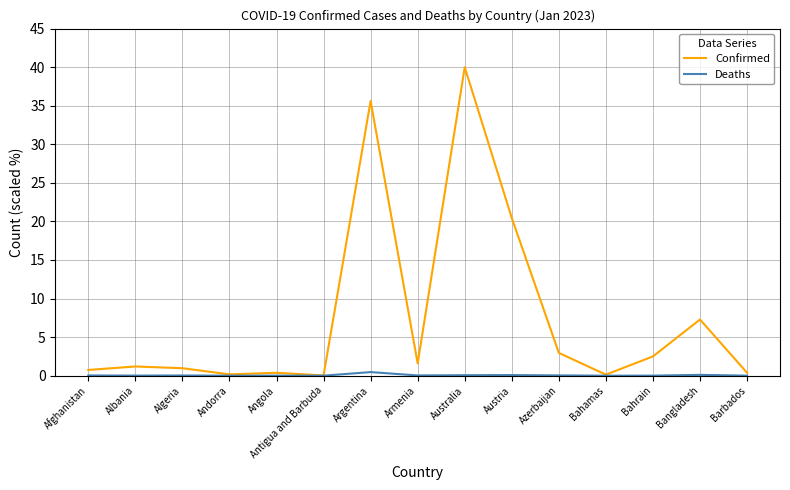

Which series has the widest spread of values?

Confirmed